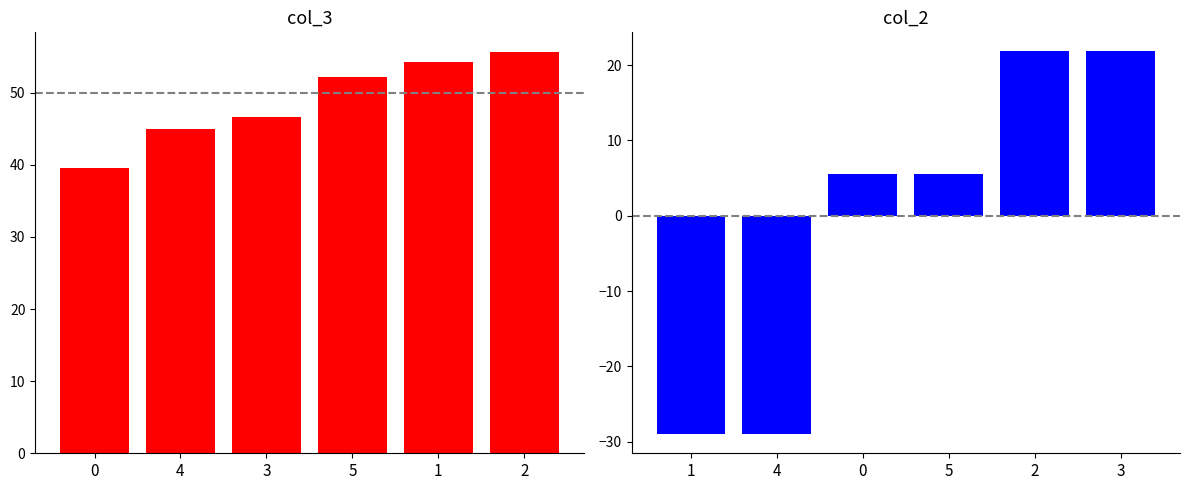

What is the lowest value of the col_3 series?

39.5